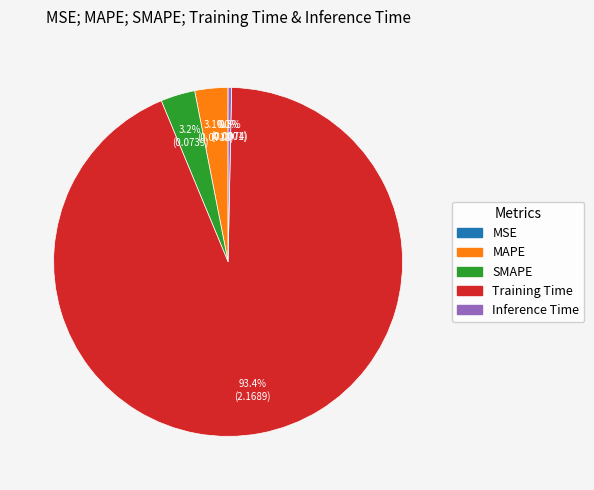

Which category has the biggest portion of the pie?

Training Time